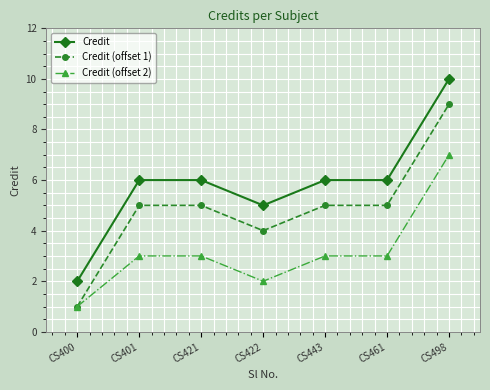

What is the sum of the Credit (offset 2) values at CS461 and CS400?

4